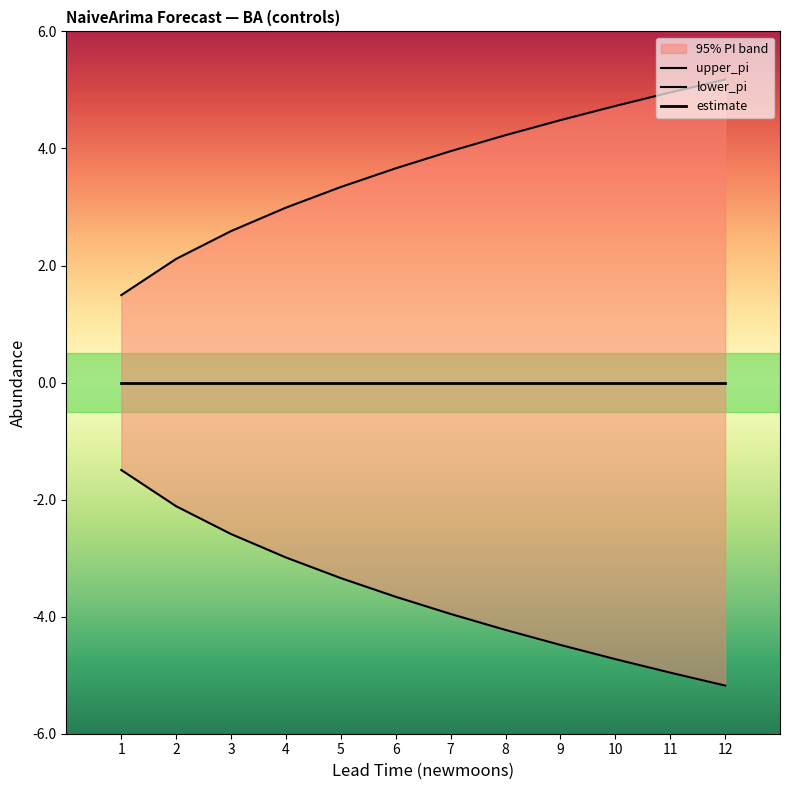

True or false: lower_pi and estimate cross at least once.

False